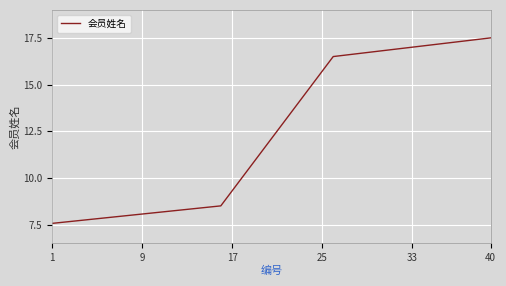

What is the greatest value displayed?

17.5